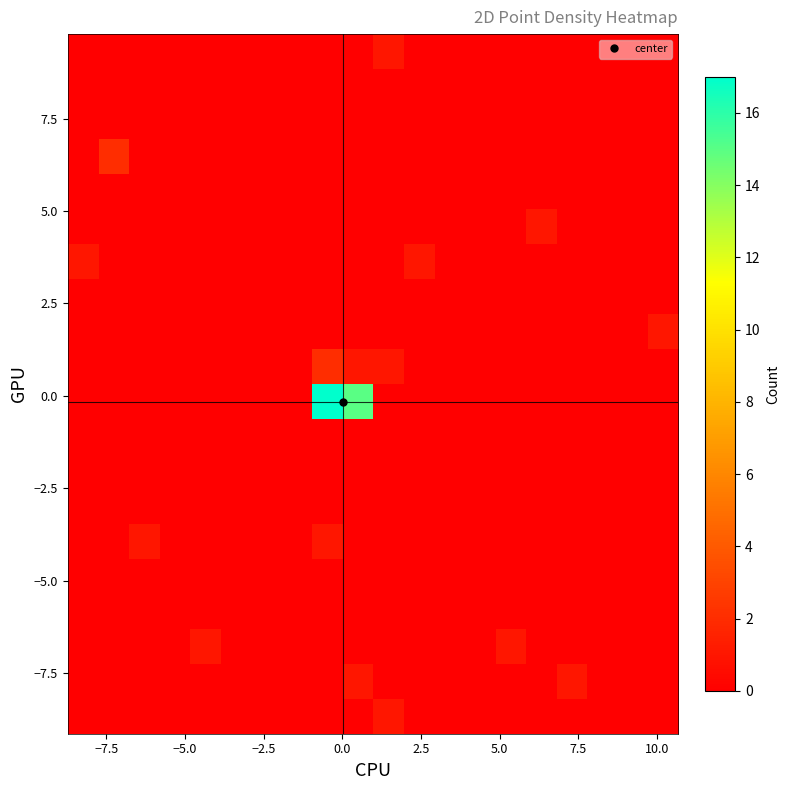

How many series are shown in this chart?

20